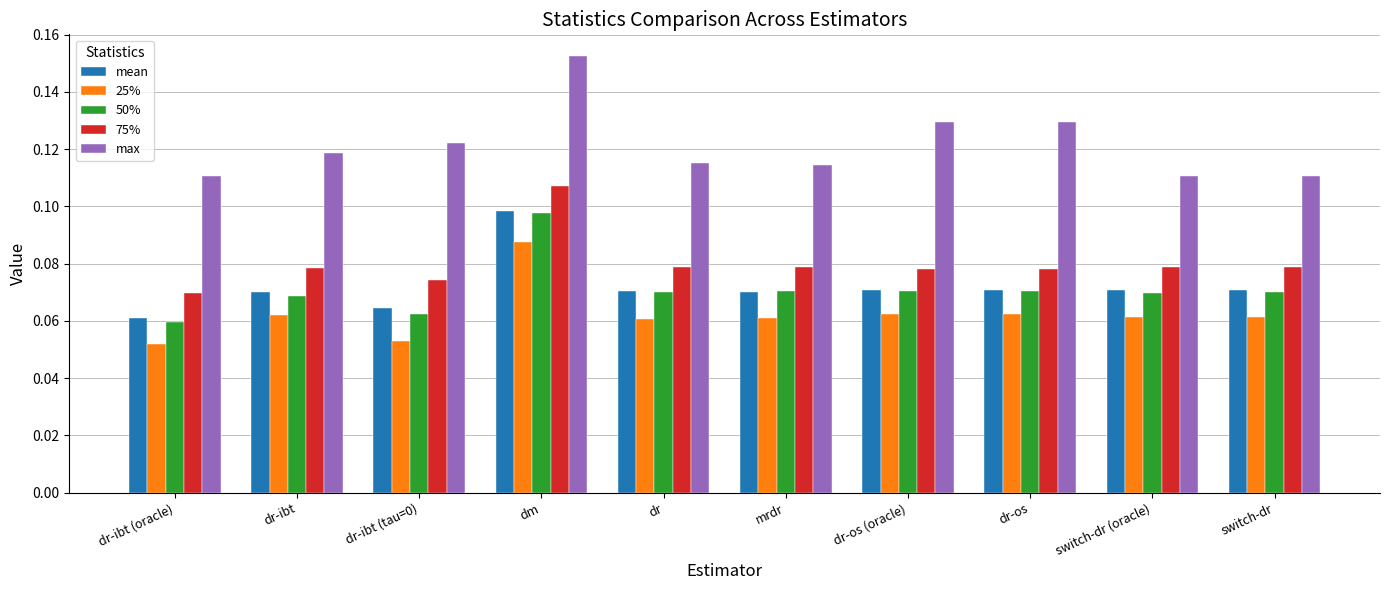

Are the bars horizontal?

No